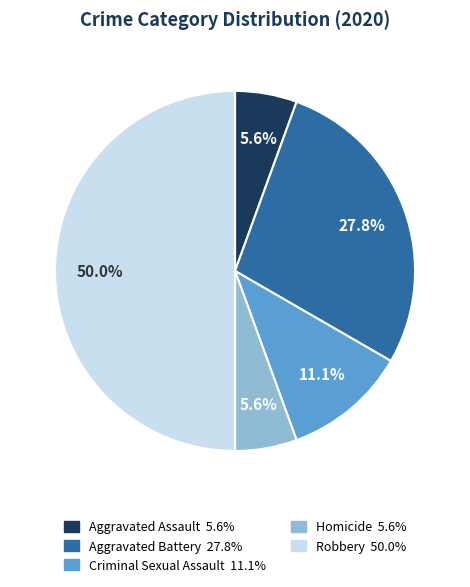

Does Criminal Sexual Assault represent more than half of the total?

No